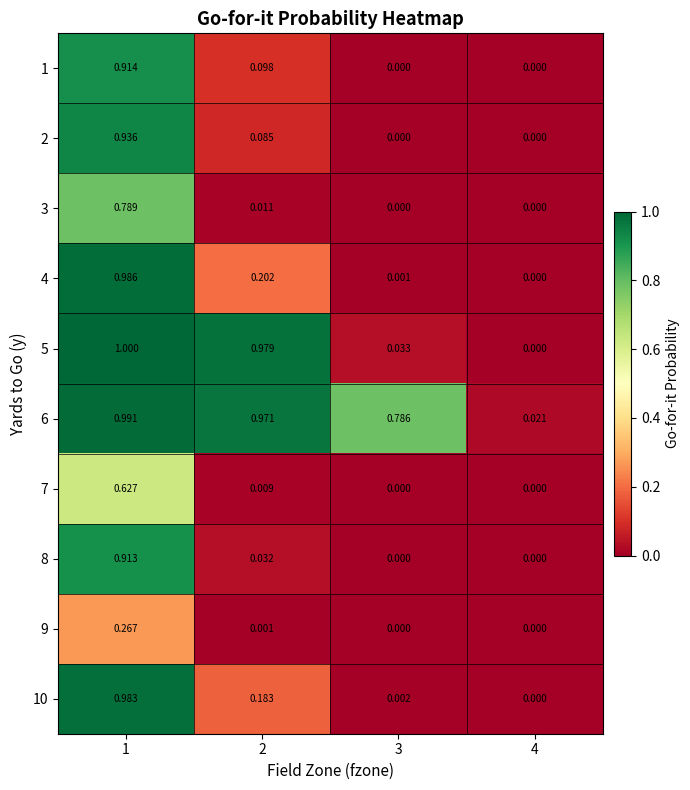

Which series changed the most between 1 and 4?

5